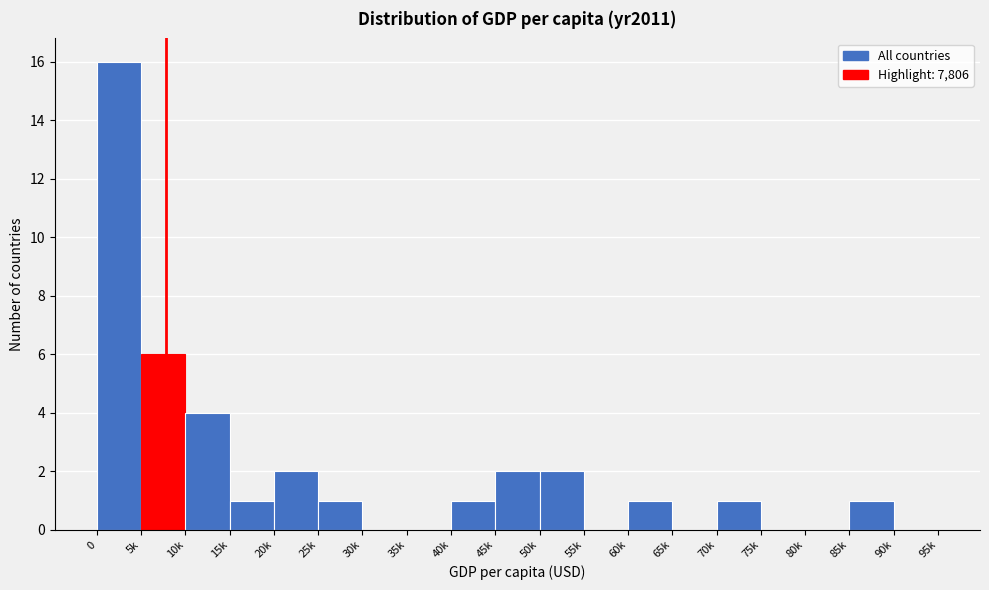

Reading left to right, list all the values displayed in this chart.

0=16	5k=6	10k=4	15k=1	20k=2	25k=1	30k=0	35k=0	40k=1	45k=2	50k=2	55k=0	60k=1	65k=0	70k=1	75k=0	80k=0	85k=1	90k=0